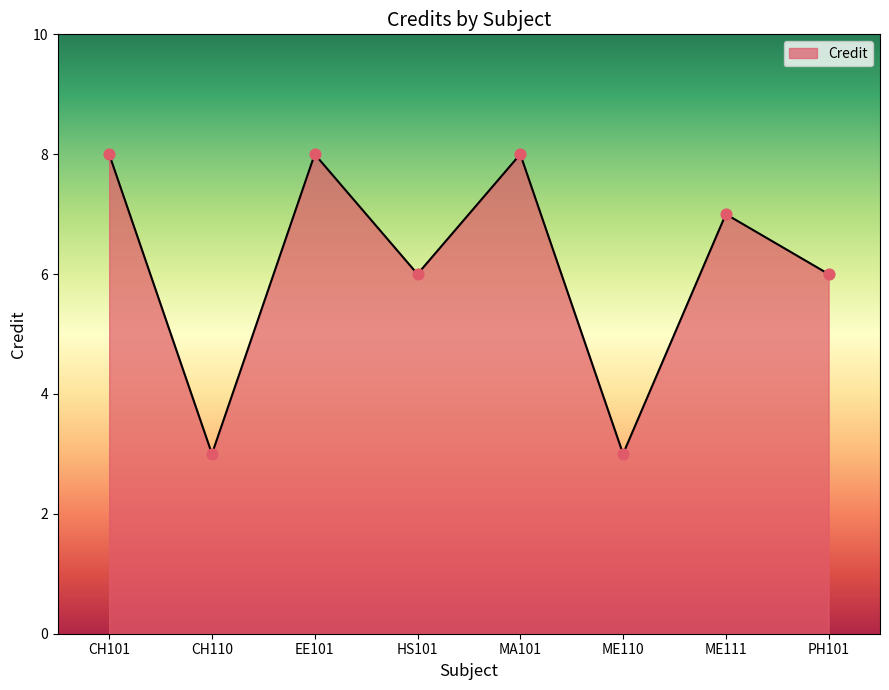

Between HS101 and ME110, which is larger?

HS101